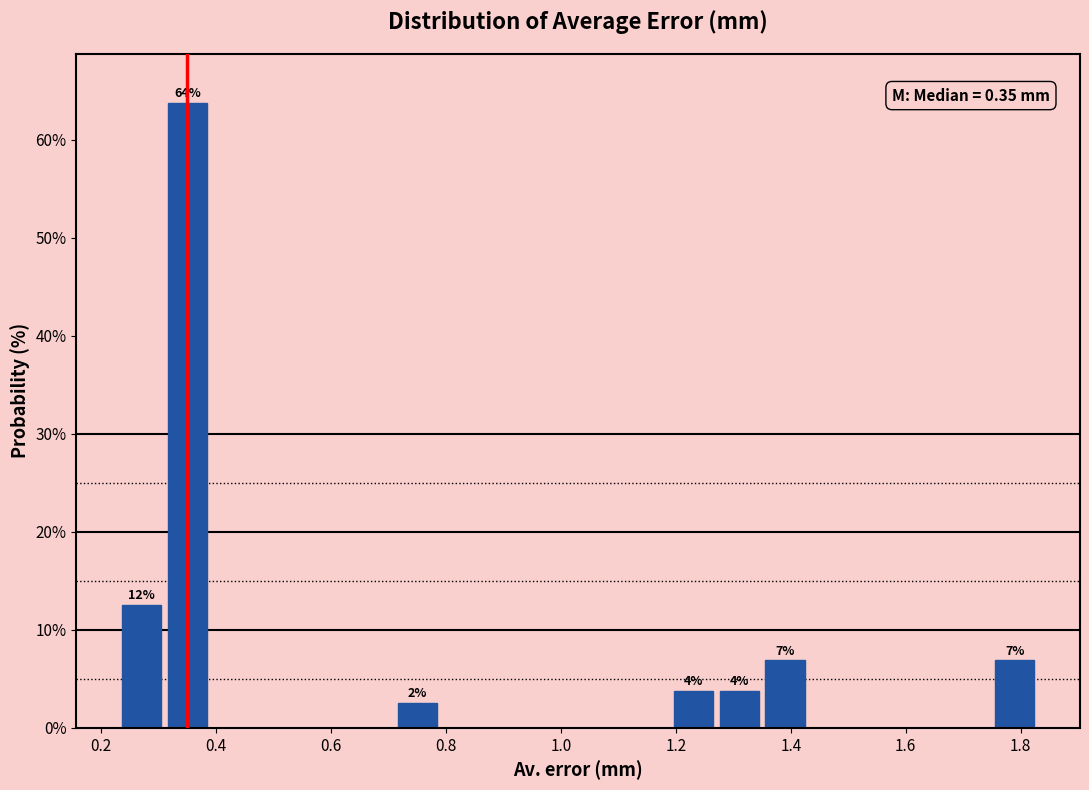

Which range on the x-axis has the tallest bar?

0.31 to 0.39